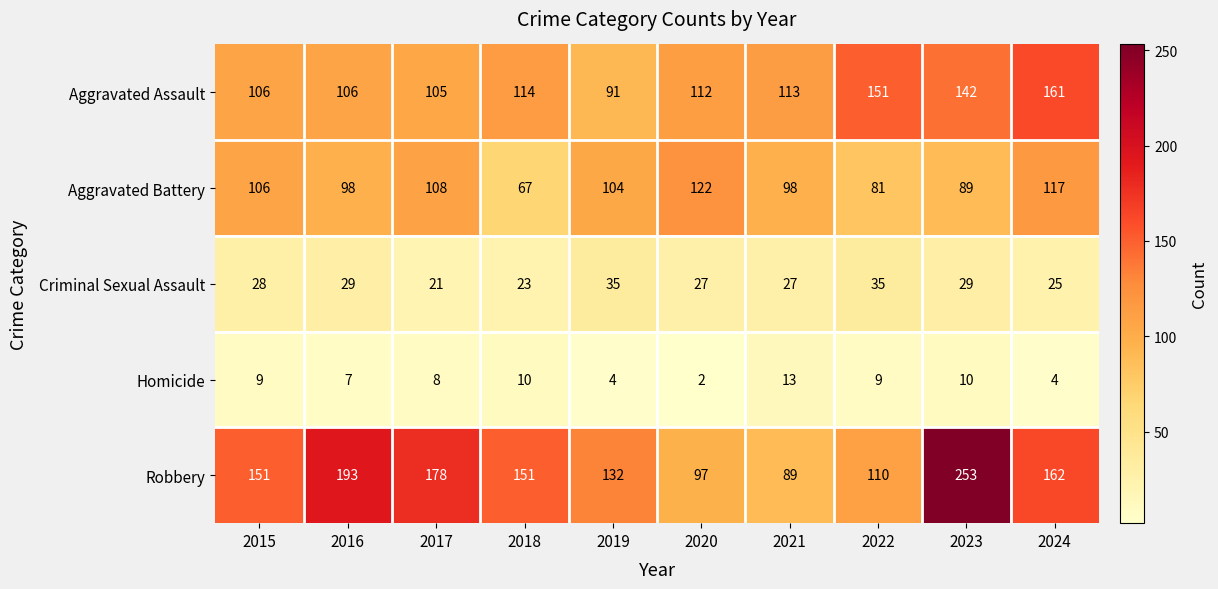

What value does the Homicide series have at 2022, to the nearest 10?

10